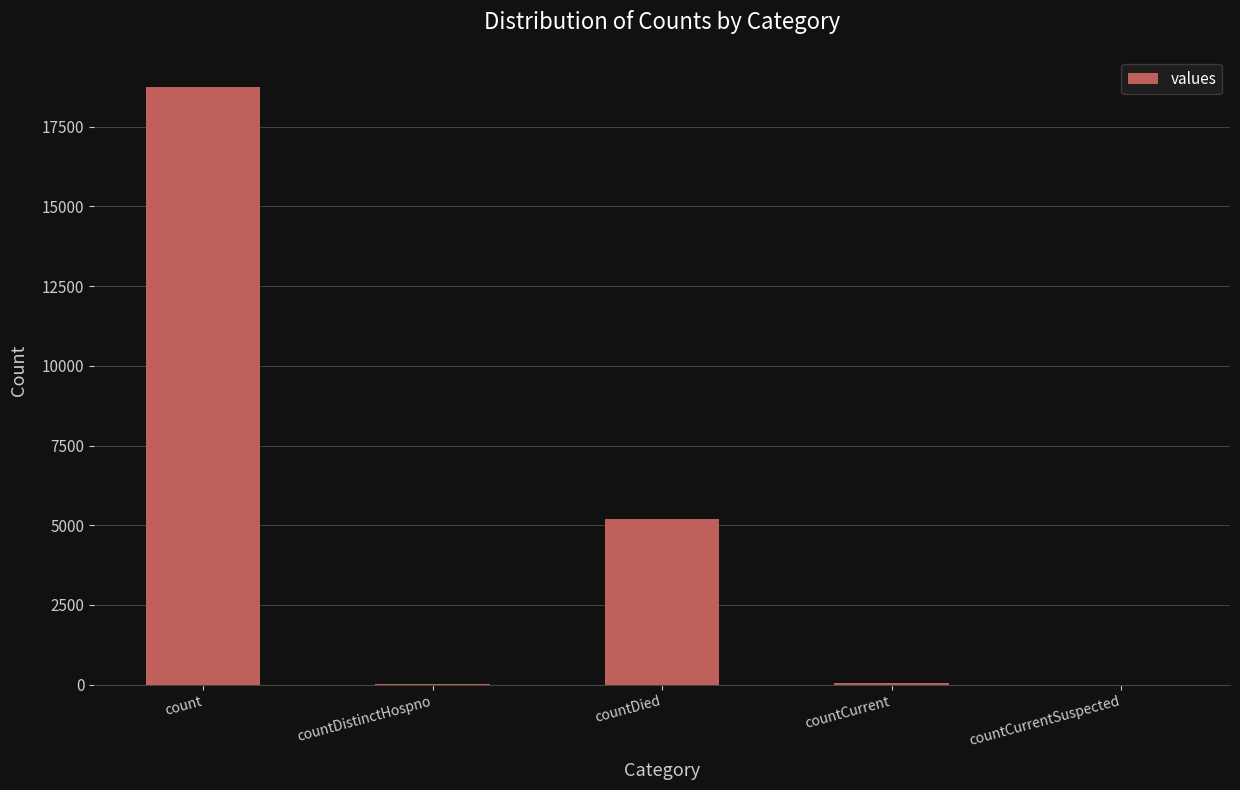

Count the number of categories in the chart.

5